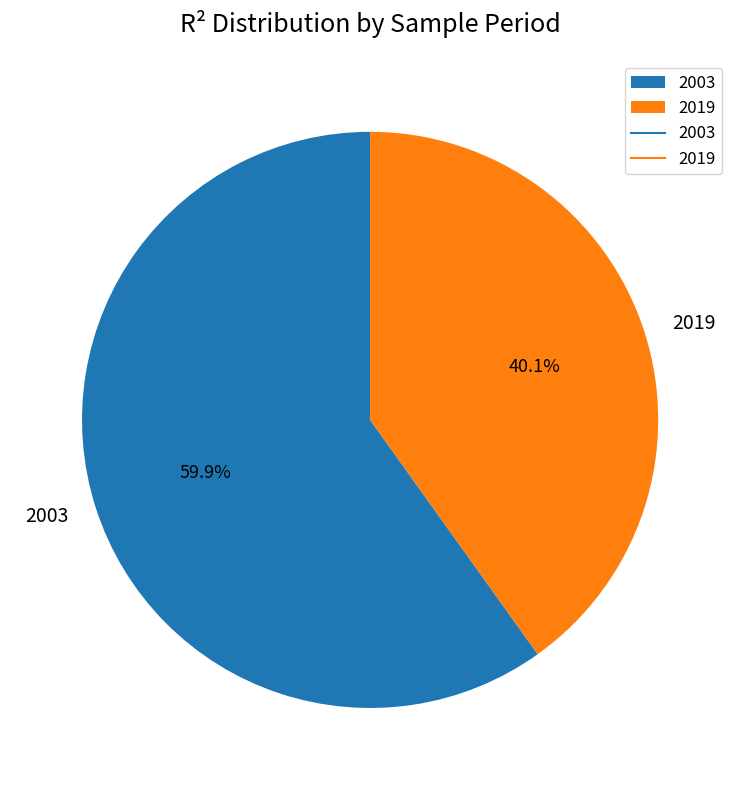

To the nearest percent, what is the combined percentage of 2003 and 2019?

100%